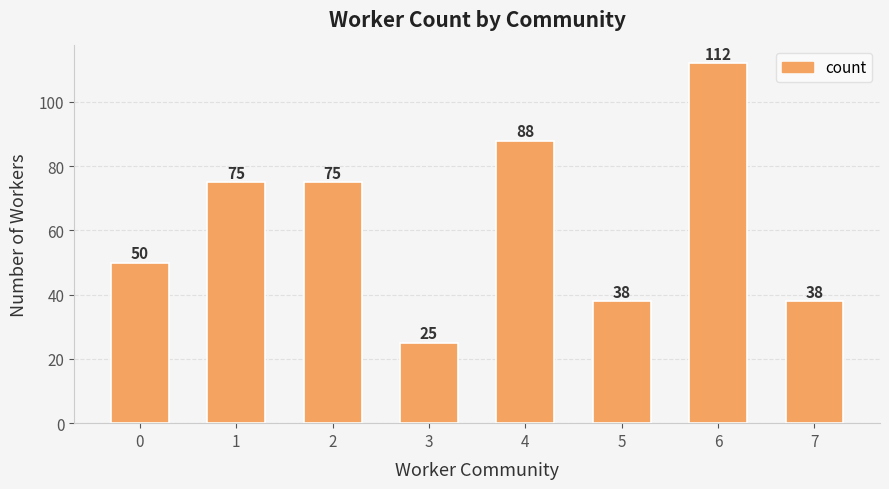

What is the sum of all values?

501